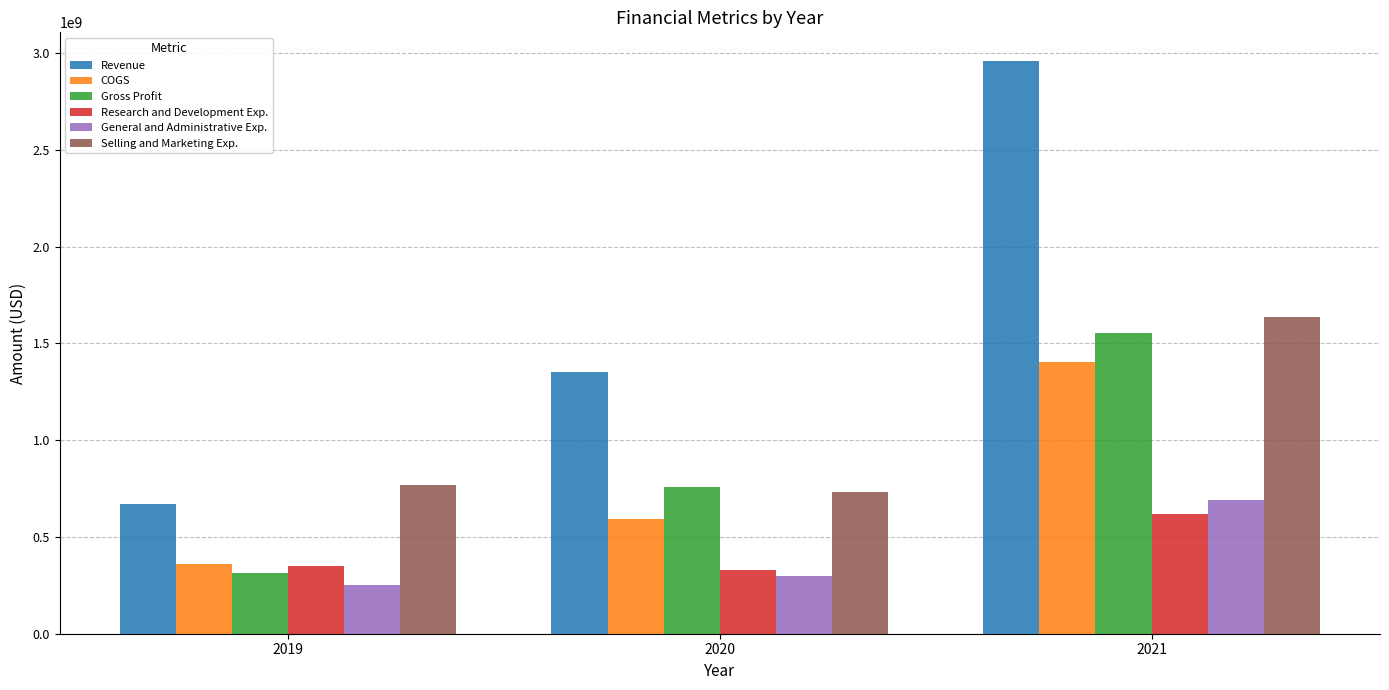

What is the minimum value for Selling and Marketing Exp.?

734753000